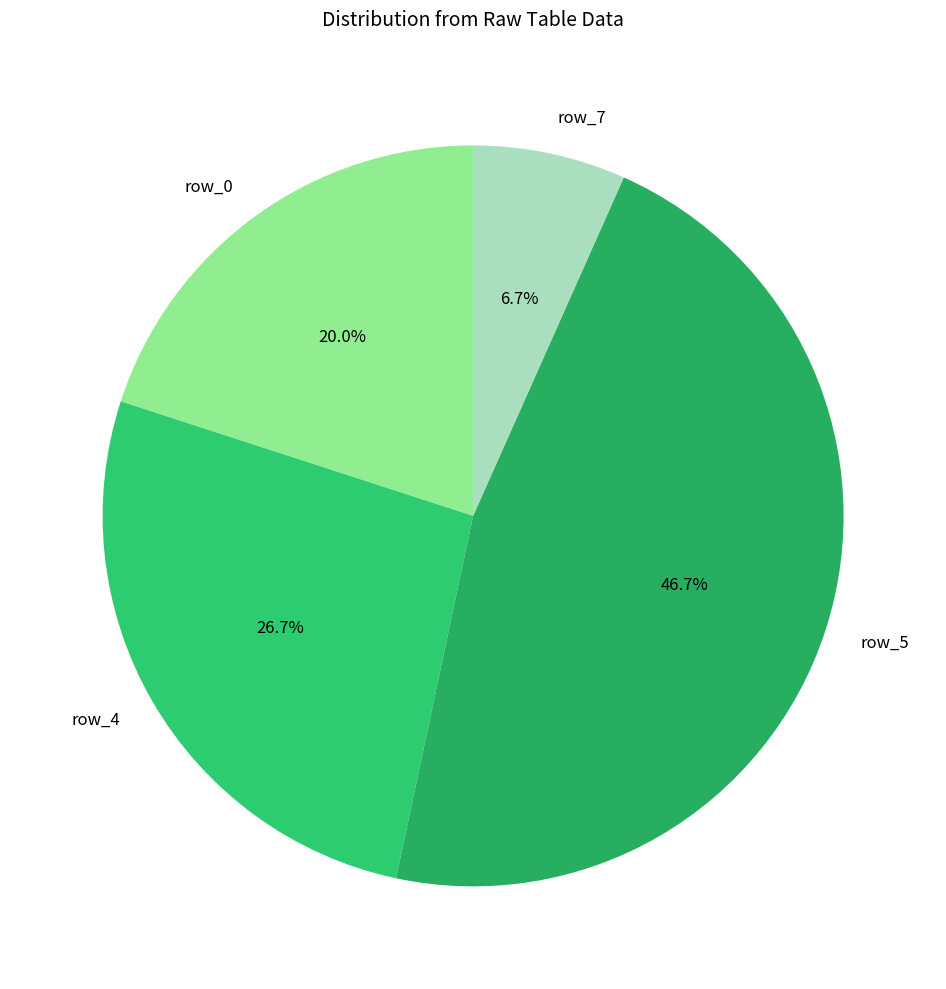

Approximately how many times larger is the value at row_7 compared to row_4?

0.3